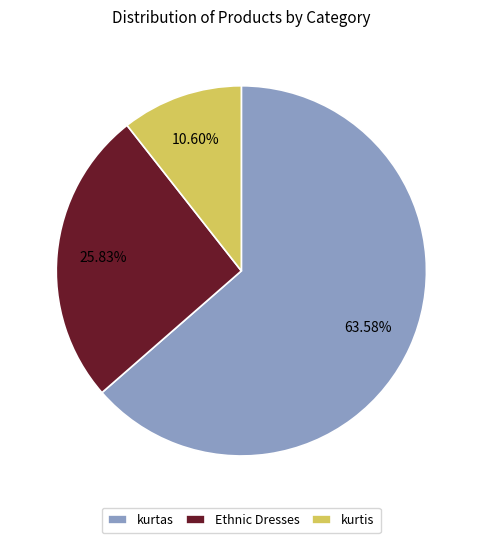

Is it true that kurtas is 64% of the pie?

True